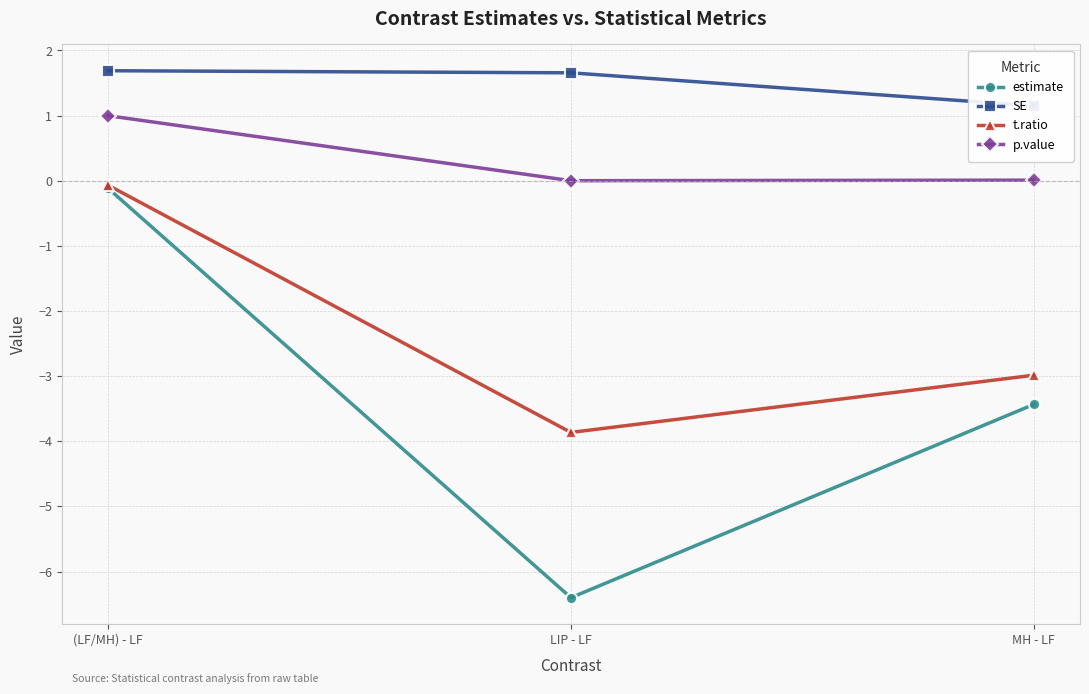

Which series has the largest range (max minus min)?

estimate